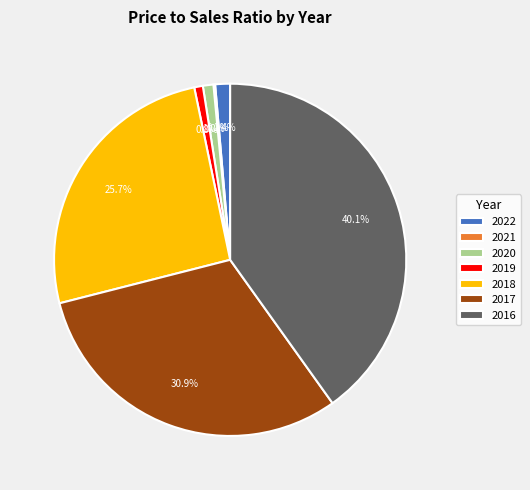

Is there a majority slice in this chart?

No